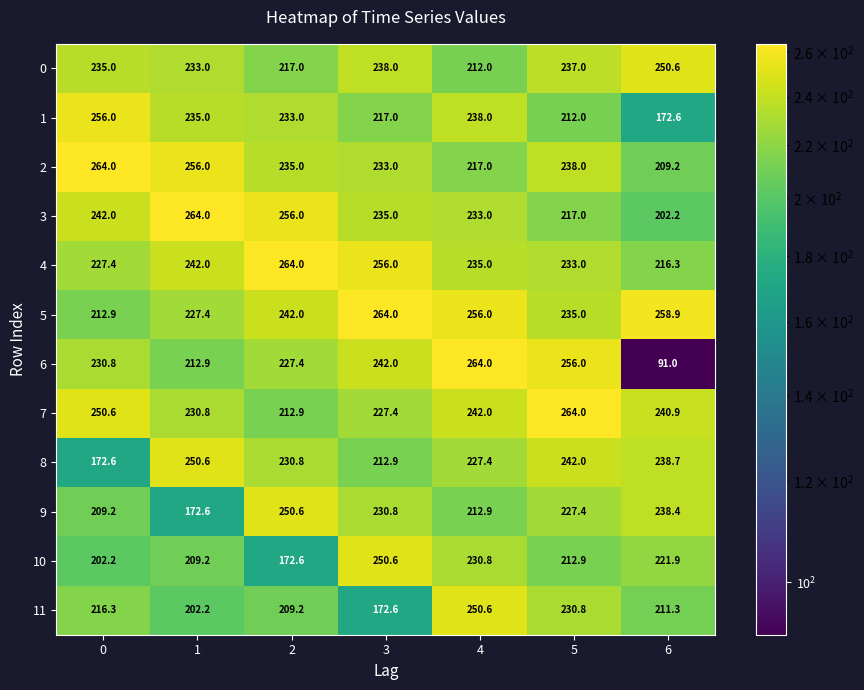

At how many categories does at least one series exceed 242?

7